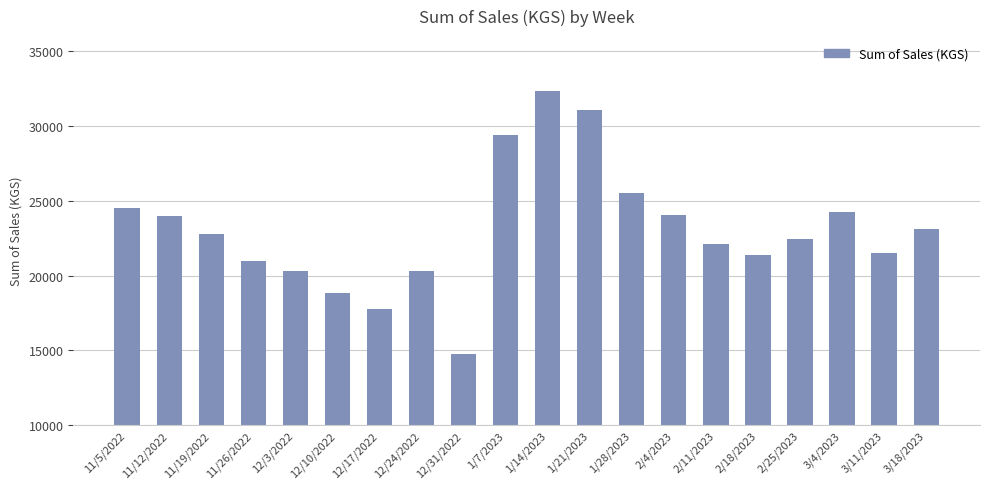

True or false: the data shows 23976.5 at 11/12/2022.

True